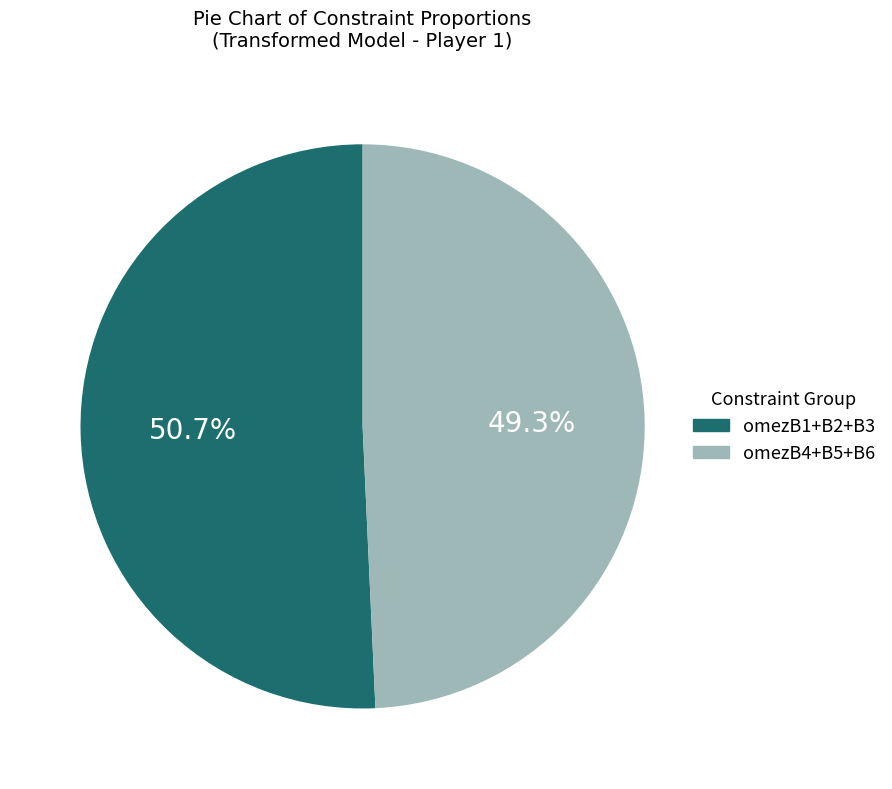

Which category has the smallest portion of the pie?

omezB4+B5+B6